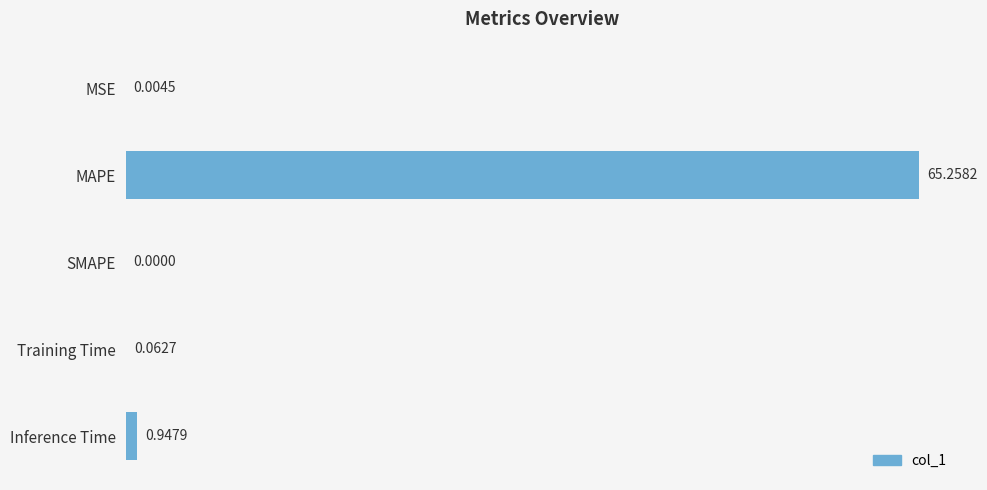

Where is the data nearest to the value 32?

Inference Time